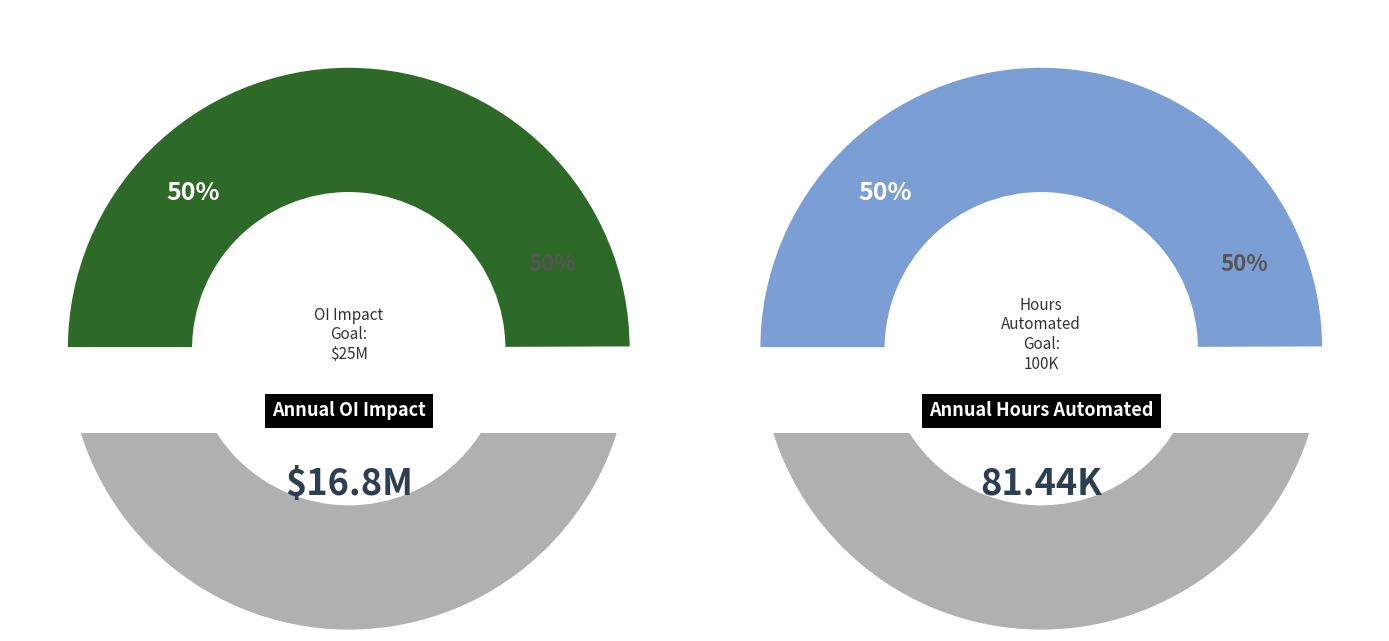

The 1 slice represents 37% of the pie. True or false?

False